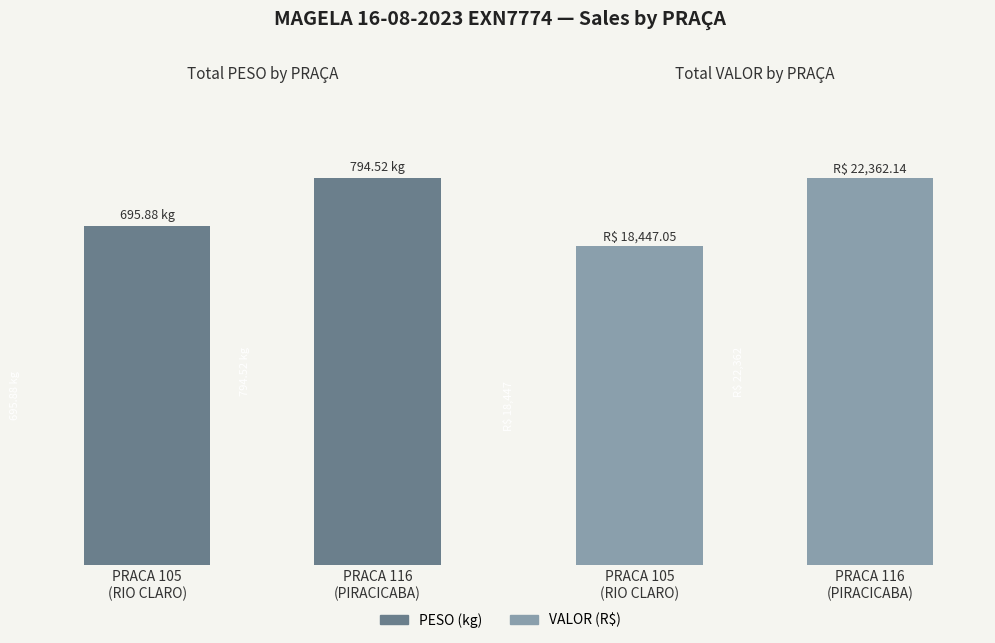

True or false: VALOR (R$) has a value of 18447.0 at PRACA 105
(RIO CLARO).

True